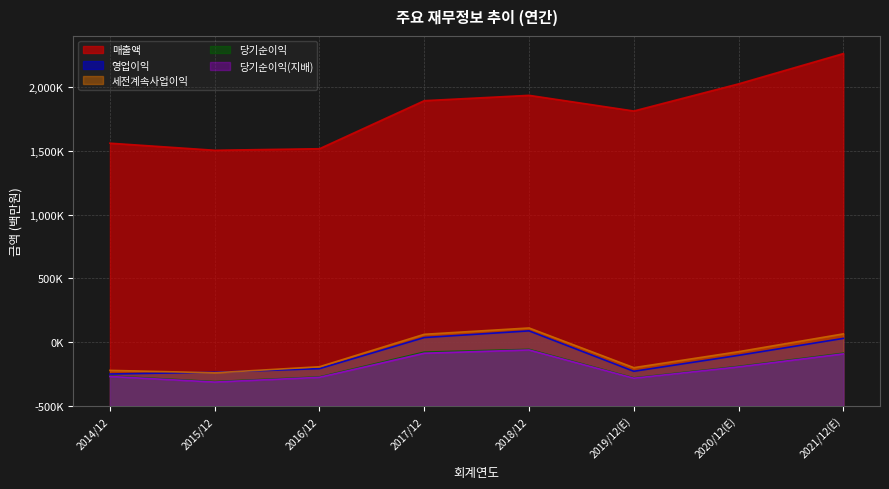

Which series changed the most between 2014/12 and 2016/12?

매출액